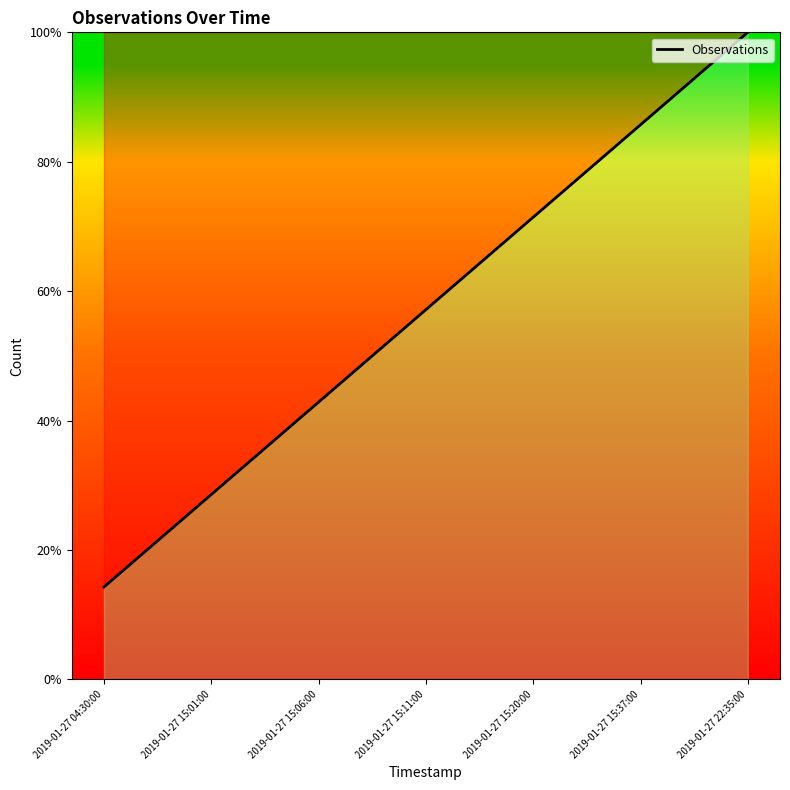

What is the smallest value displayed?

0.1